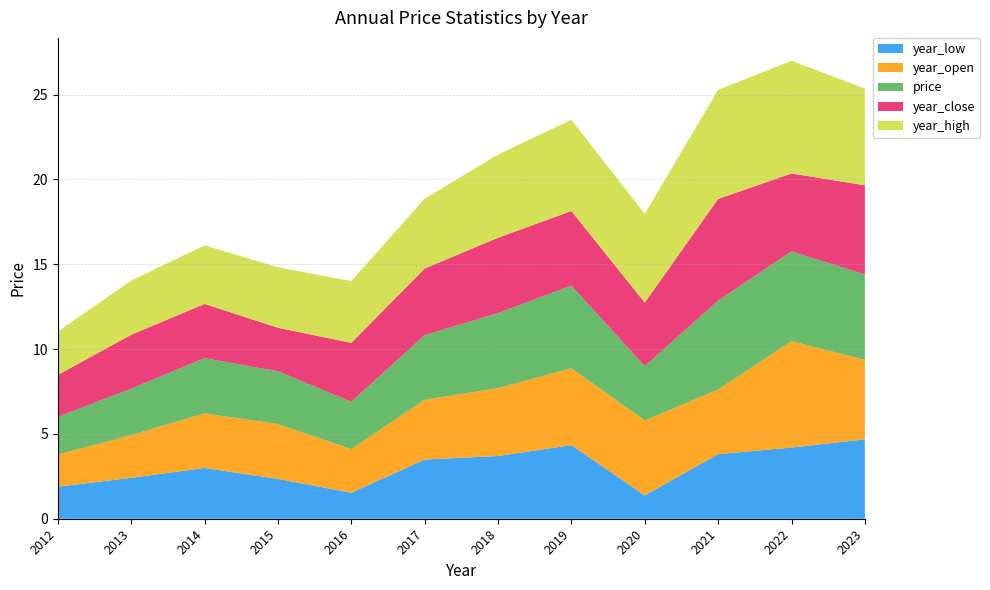

Reading left to right, extract all data points from this chart.

price: 2023=5.0	2022=5.3	2021=5.2	2020=3.2	2019=4.9	2018=4.4	2017=3.8	2016=2.8	2015=3.1	2014=3.3	2013=2.7	2012=2.2
year_open: 2023=4.7	2022=6.3	2021=3.8	2020=4.4	2019=4.5	2018=4.0	2017=3.5	2016=2.6	2015=3.2	2014=3.2	2013=2.5	2012=1.9
year_high: 2023=5.7	2022=6.6	2021=6.4	2020=5.2	2019=5.4	2018=4.9	2017=4.1	2016=3.6	2015=3.6	2014=3.5	2013=3.2	2012=2.6
year_low: 2023=4.7	2022=4.2	2021=3.8	2020=1.4	2019=4.3	2018=3.7	2017=3.5	2016=1.5	2015=2.3	2014=3.0	2013=2.4	2012=1.9
year_close: 2023=5.3	2022=4.6	2021=6.0	2020=3.7	2019=4.4	2018=4.4	2017=3.9	2016=3.5	2015=2.6	2014=3.2	2013=3.2	2012=2.5